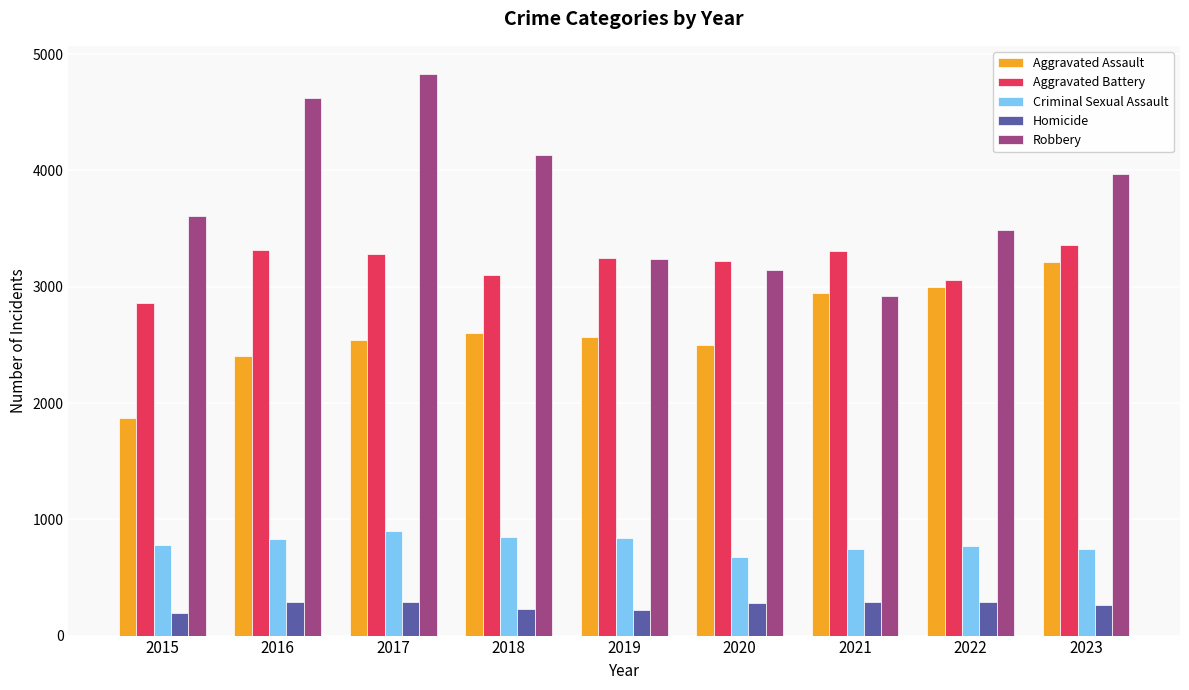

Between 2015 and 2022, which series saw the biggest shift?

Aggravated Assault